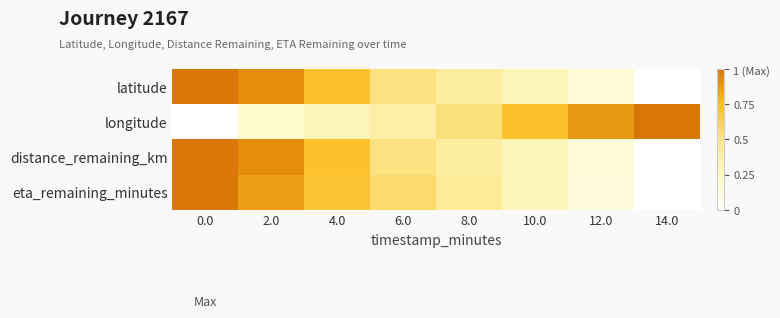

Reading left to right, list all the values displayed in this chart.

latitude: 0.0=1.0	2.0=0.9	4.0=0.7	6.0=0.5	8.0=0.4	10.0=0.3	12.0=0.2	14.0=0.0
longitude: 0.0=0.0	2.0=0.2	4.0=0.3	6.0=0.4	8.0=0.5	10.0=0.7	12.0=0.9	14.0=1.0
distance_remaining_km: 0.0=1.0	2.0=0.9	4.0=0.7	6.0=0.5	8.0=0.4	10.0=0.3	12.0=0.2	14.0=0.0
eta_remaining_minutes: 0.0=1.0	2.0=0.9	4.0=0.7	6.0=0.6	8.0=0.4	10.0=0.3	12.0=0.1	14.0=0.0